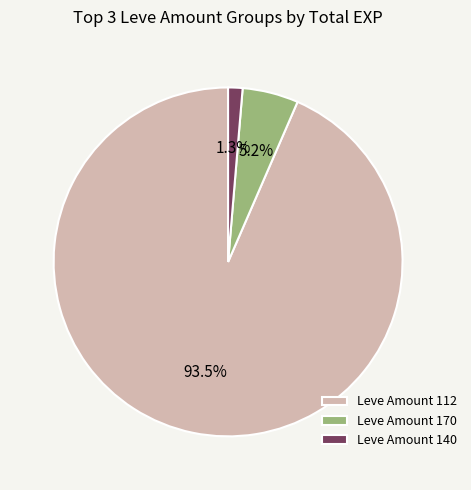

Does any single category account for the majority?

Yes